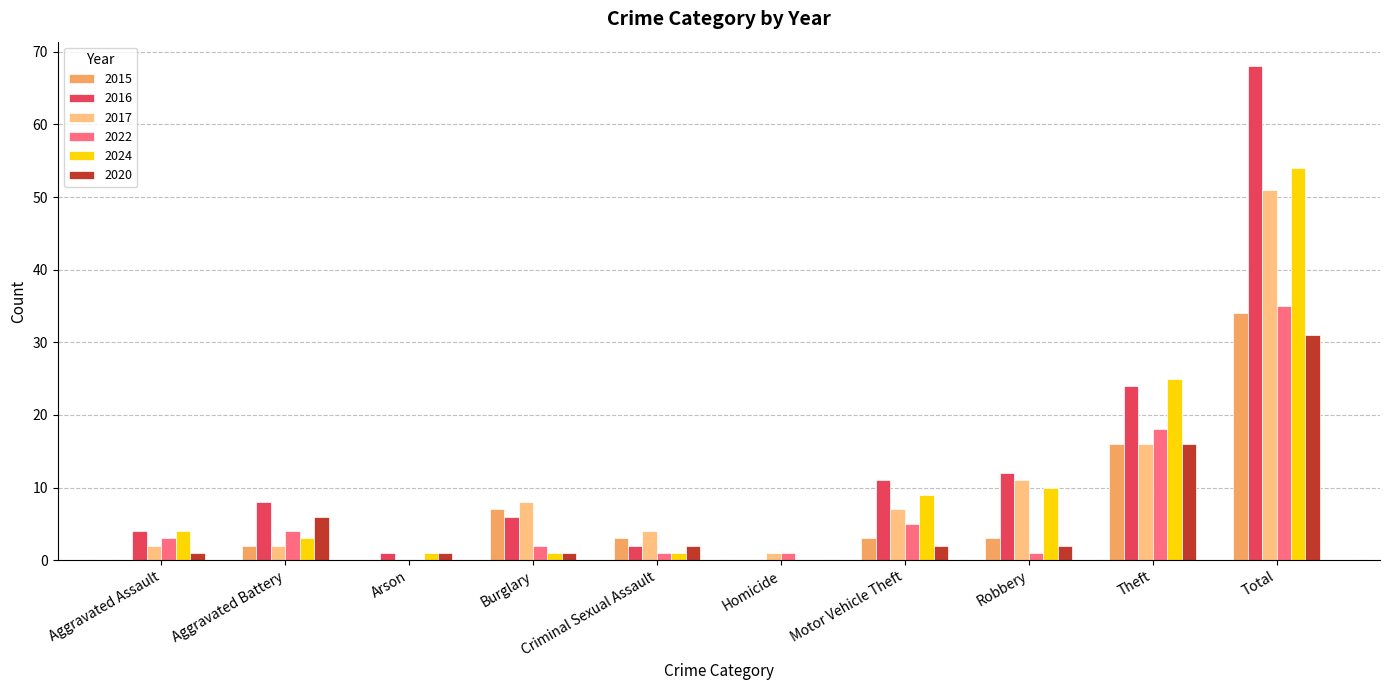

What is the sum of all 2017 values?

102